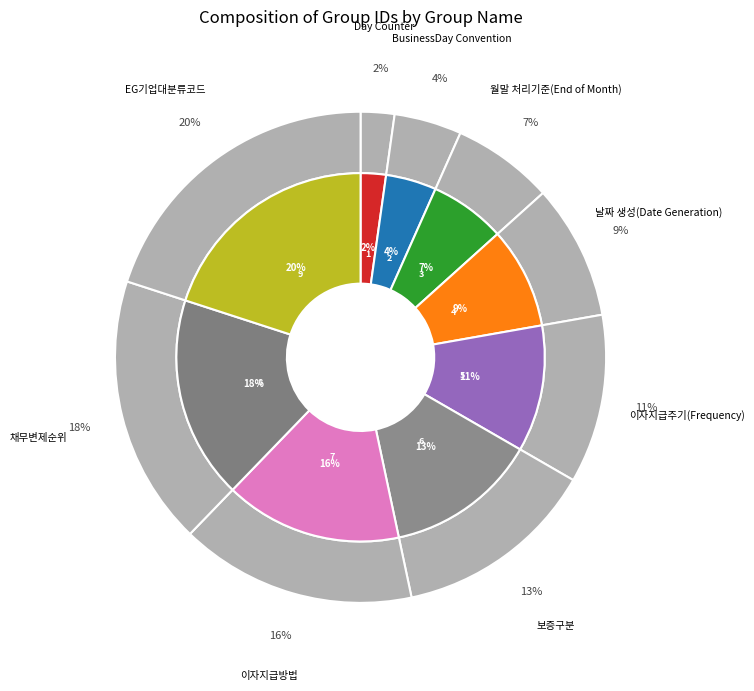

To the nearest percent, what is the difference between the largest and smallest slice percentages?

18%